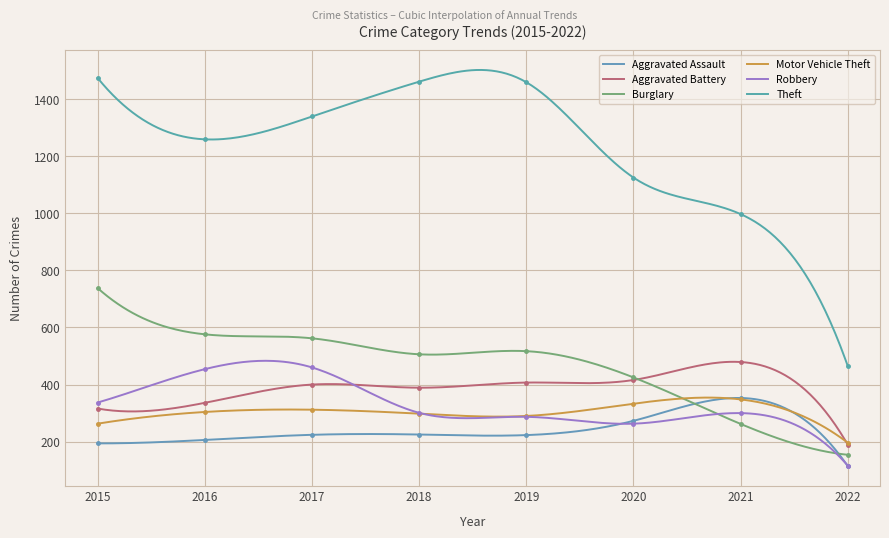

How many data points does each series have?

8